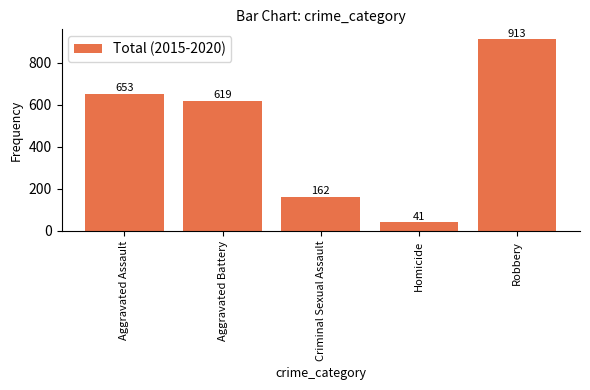

What is the label of the 1st bar from the right?

Robbery